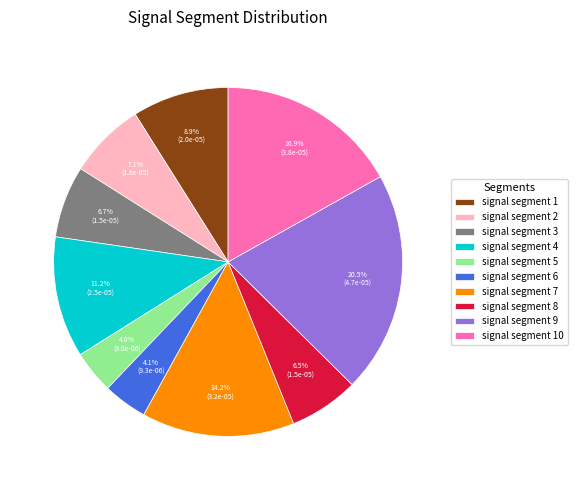

The signal segment 8 slice represents 12% of the pie. True or false?

False